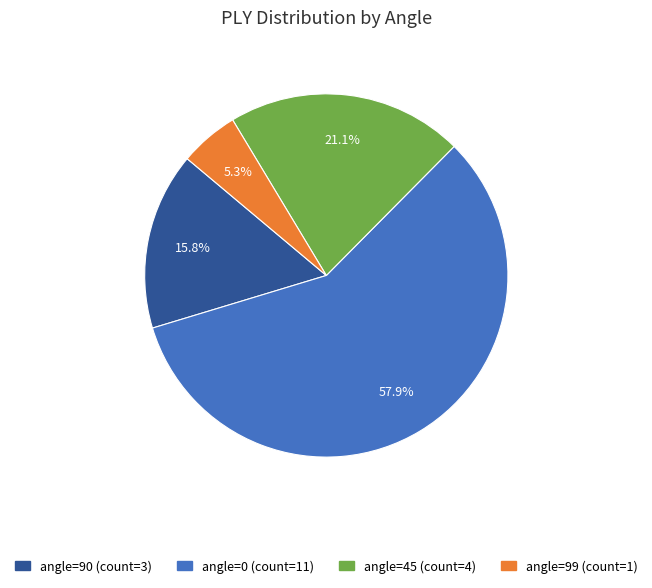

How many slices are in this pie chart?

4